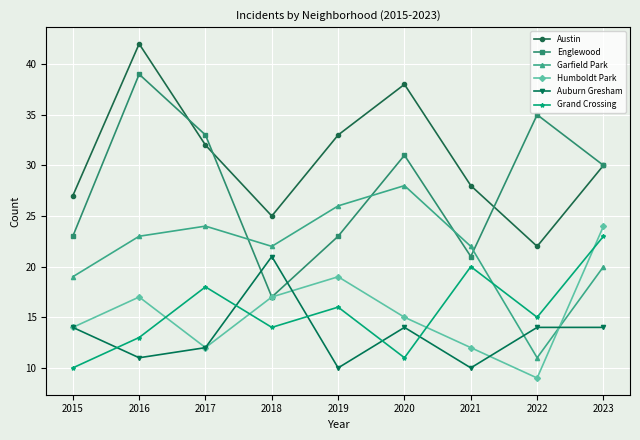

What is the average value of the Englewood series?

28